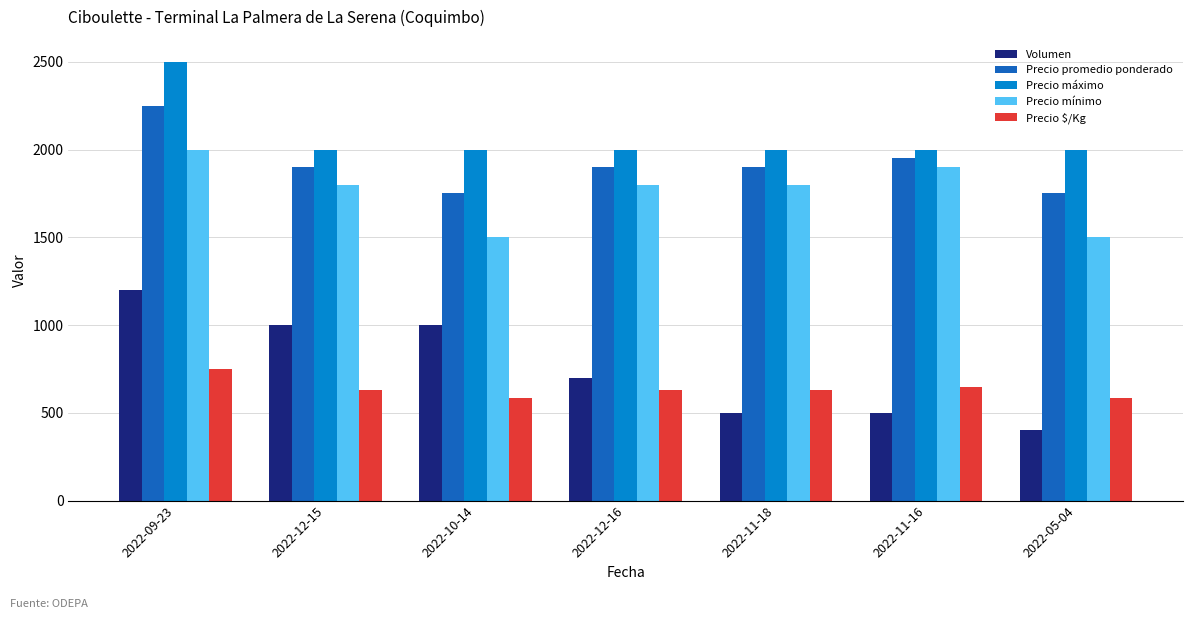

What position from the left is 2022-11-18?

5